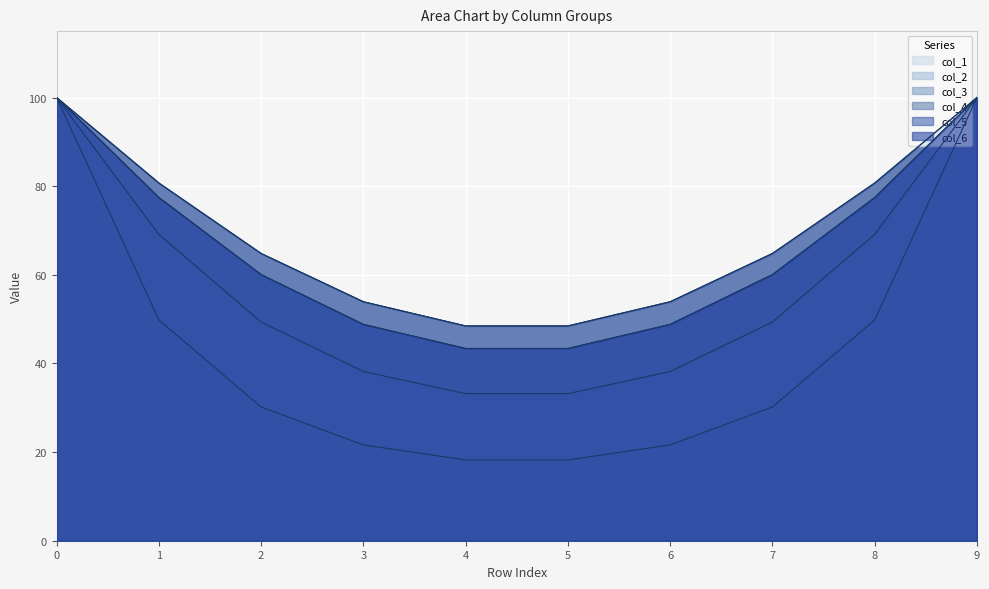

How many values in the col_4 series exceed 64?

6